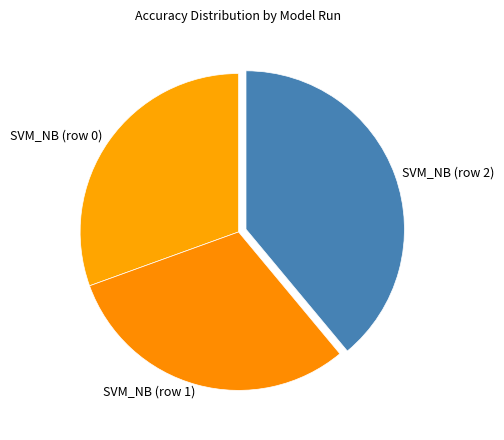

Between SVM_NB (row 2) and SVM_NB (row 0), which is larger?

SVM_NB (row 2)